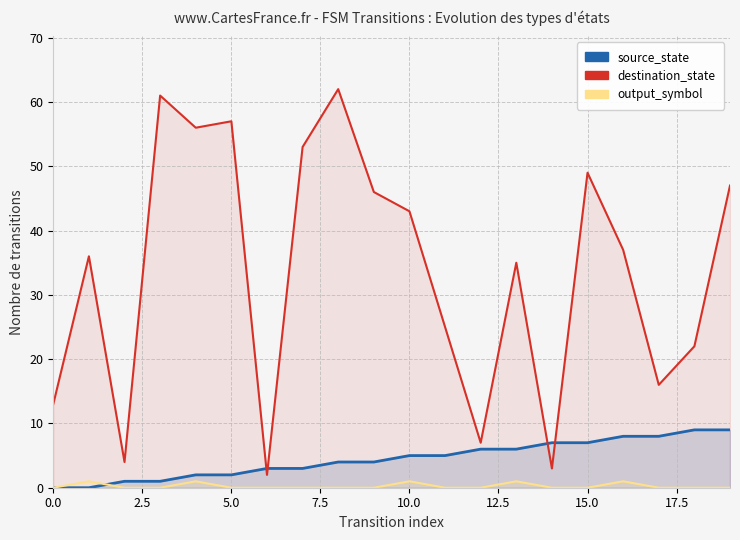

Between 11 and 15, which series saw the biggest shift?

destination_state